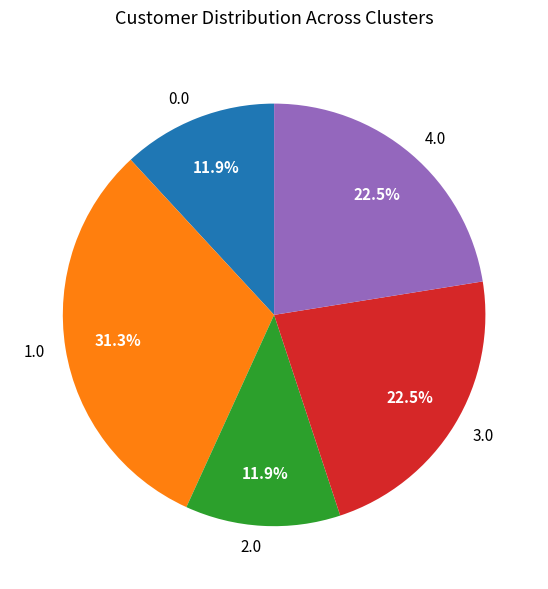

What percentage is NOT represented by 1.0?

68.7%